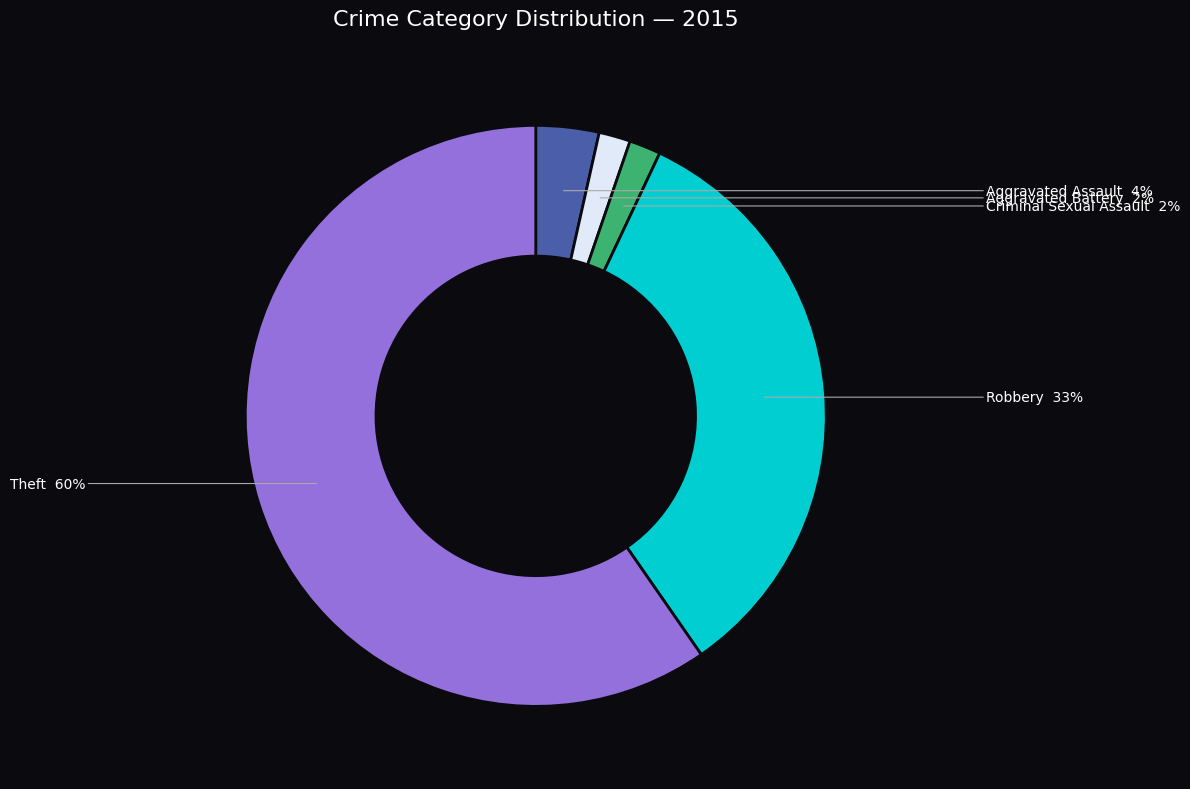

Combined, do Criminal Sexual Assault and Robbery account for over 50%?

No